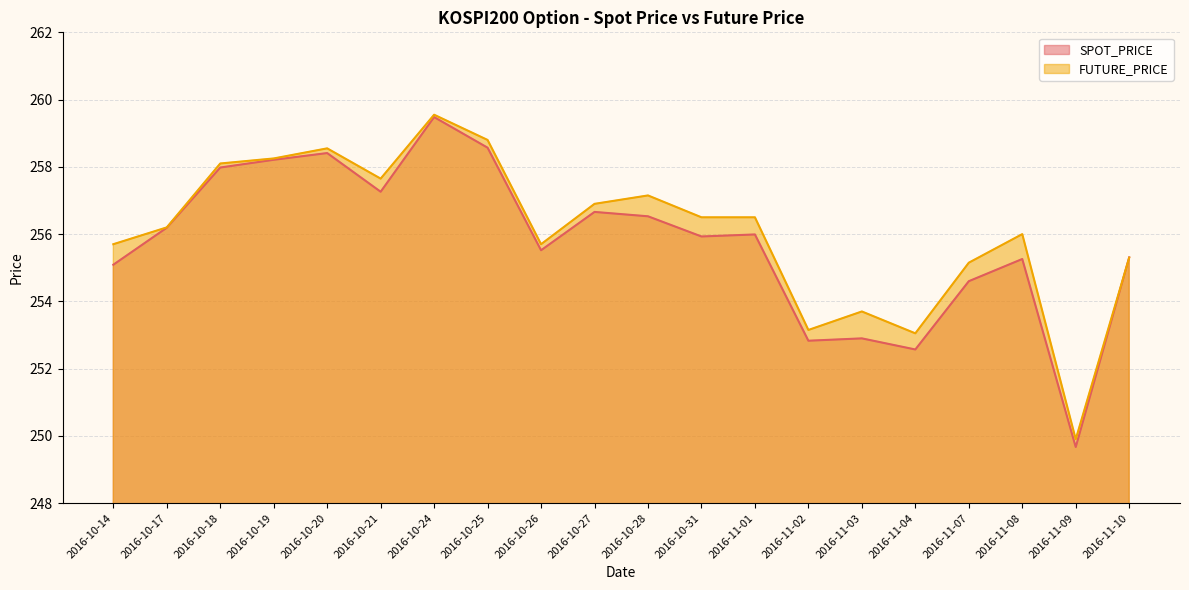

Reading right to left, extract all data points from this chart.

SPOT_PRICE: 255.3	249.7	255.3	254.6	252.6	252.9	252.8	256.0	255.9	256.5	256.7	255.5	258.6	259.5	257.3	258.4	258.2	258.0	256.2	255.1
FUTURE_PRICE: 255.3	249.9	256.0	255.2	253.1	253.7	253.2	256.5	256.5	257.1	256.9	255.7	258.8	259.6	257.6	258.6	258.2	258.1	256.2	255.7